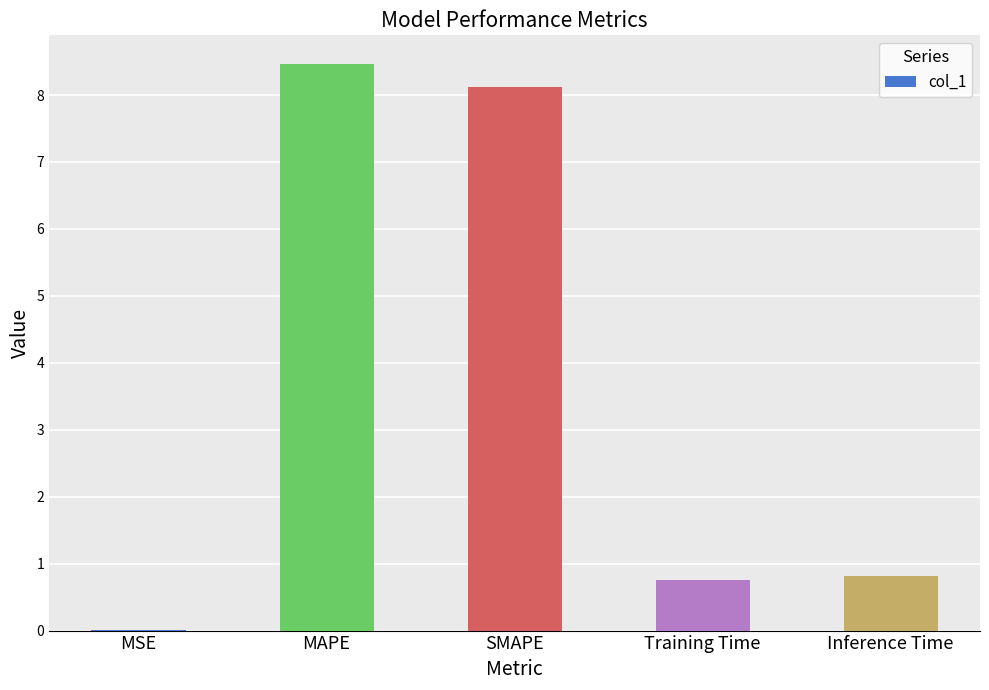

Which has a higher value, MSE or SMAPE?

SMAPE